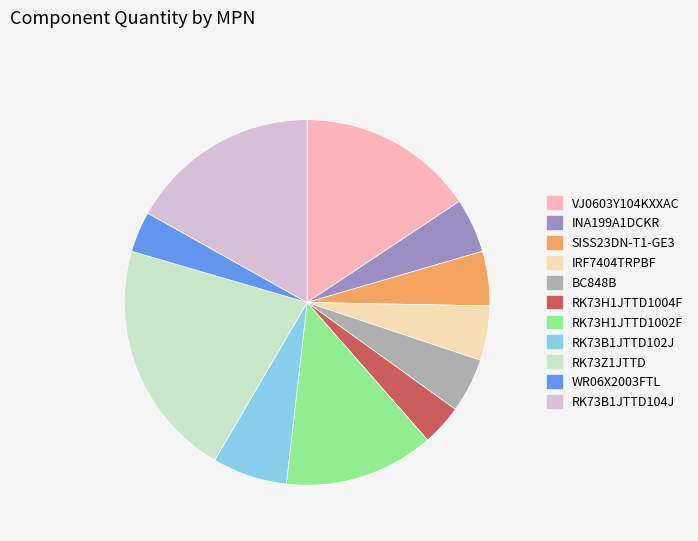

Do RK73B1JTTD102J and INA199A1DCKR together represent more than half of the pie?

No